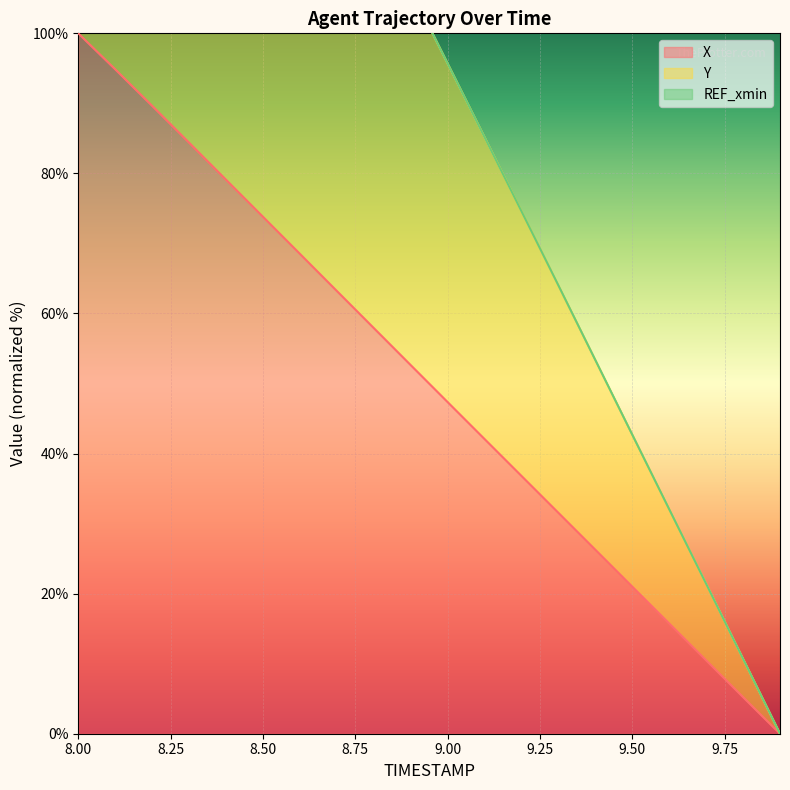

Which category has the lowest value across all series?

9.9